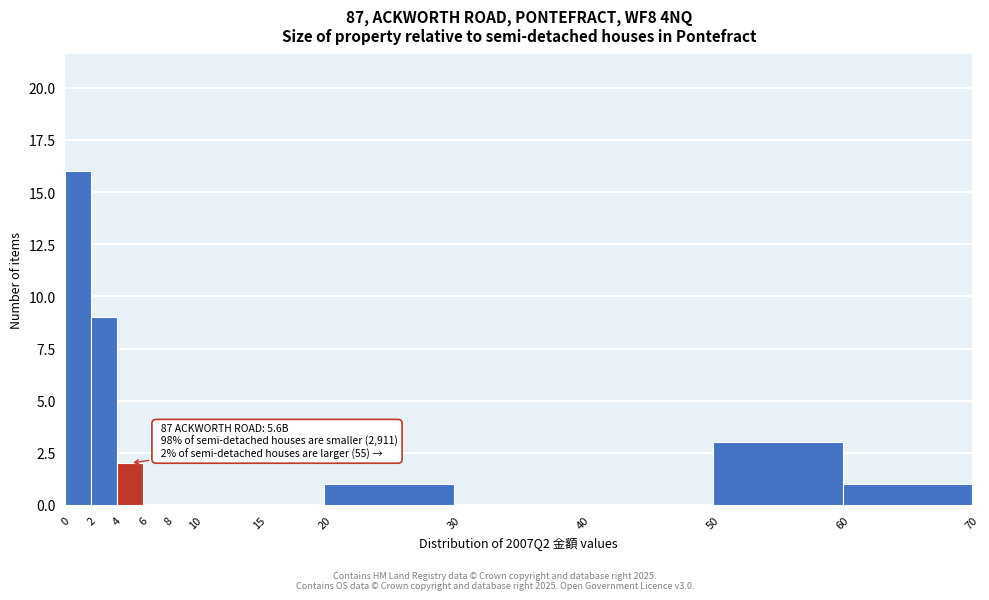

Which range on the x-axis has the tallest bar?

0 to 2